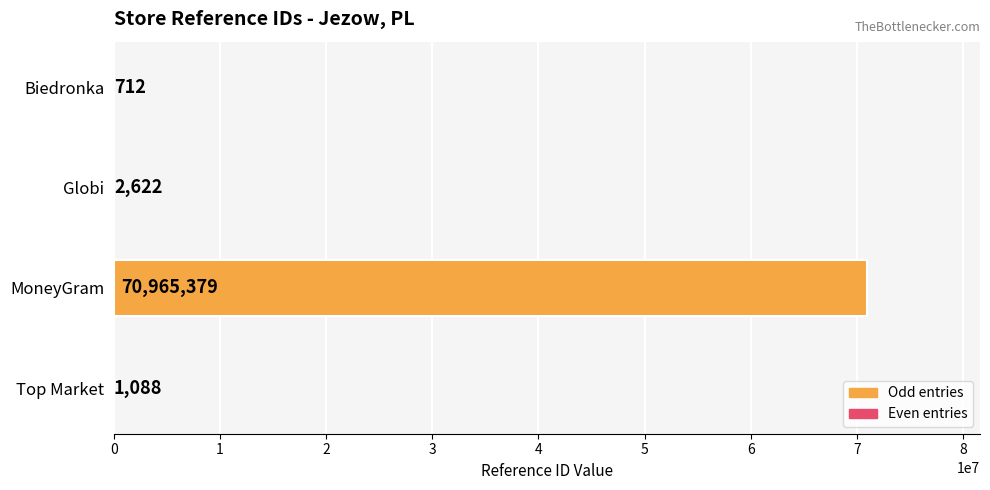

Between Globi and Top Market, which is larger?

Globi